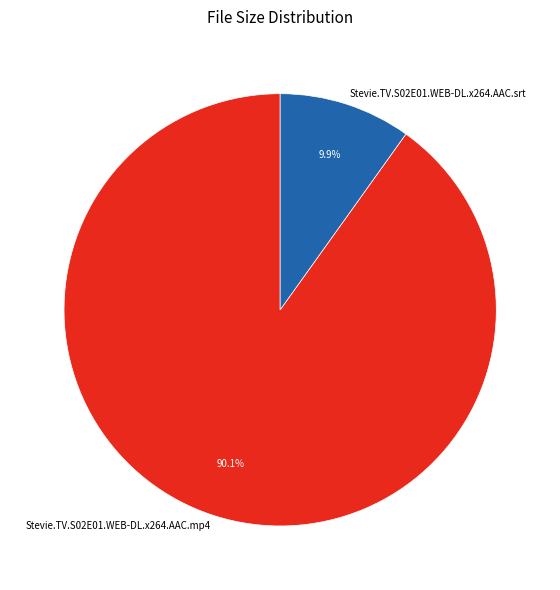

Approximately how many times larger is the value at Stevie.TV.S02E01.WEB-DL.x264.AAC.srt compared to Stevie.TV.S02E01.WEB-DL.x264.AAC.mp4?

0.1